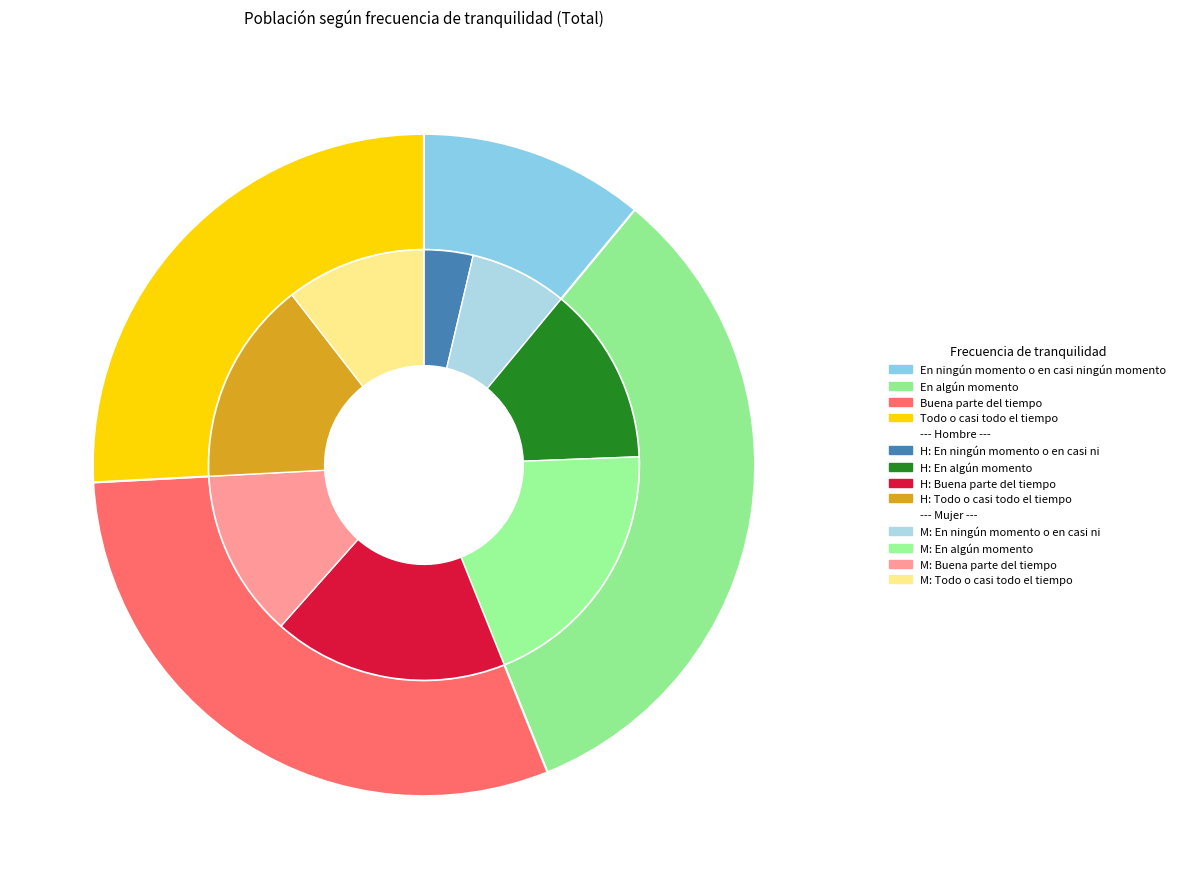

Is it true that Total is 50% of the pie?

True